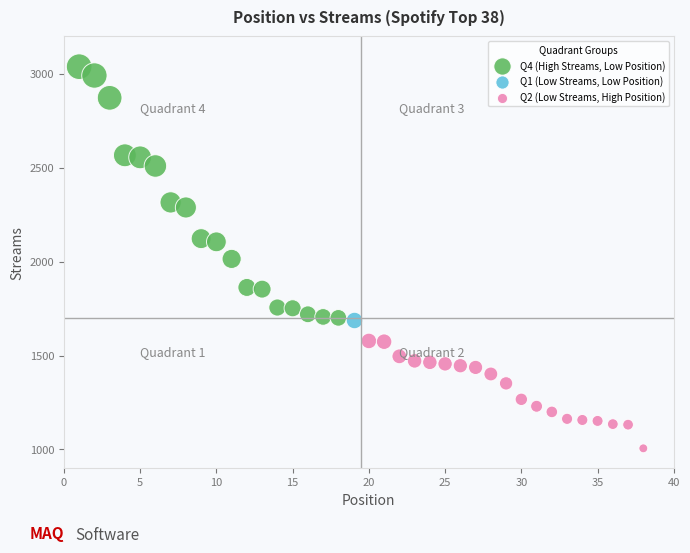

What are all the series names shown in the legend?

Q4 (High Streams, Low Position), Q1 (Low Streams, Low Position), Q2 (Low Streams, High Position)